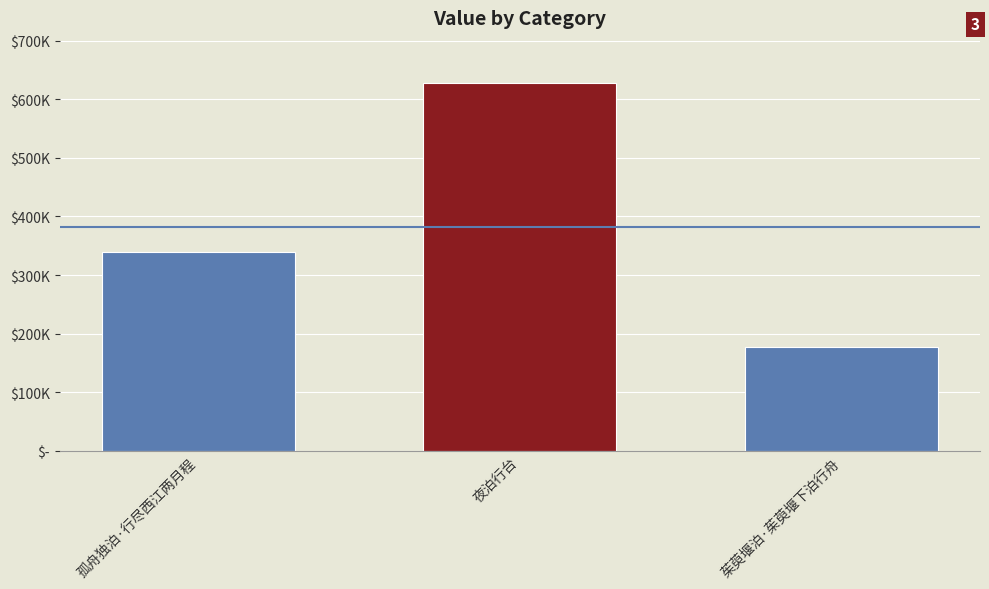

Where is the data nearest to the value 402457?

孤舟独泊·行尽西江两月程